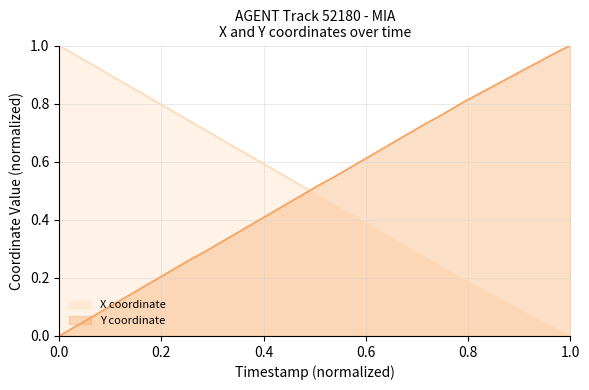

The value of X coordinate at 1.0 is 0.0. True or false?

True